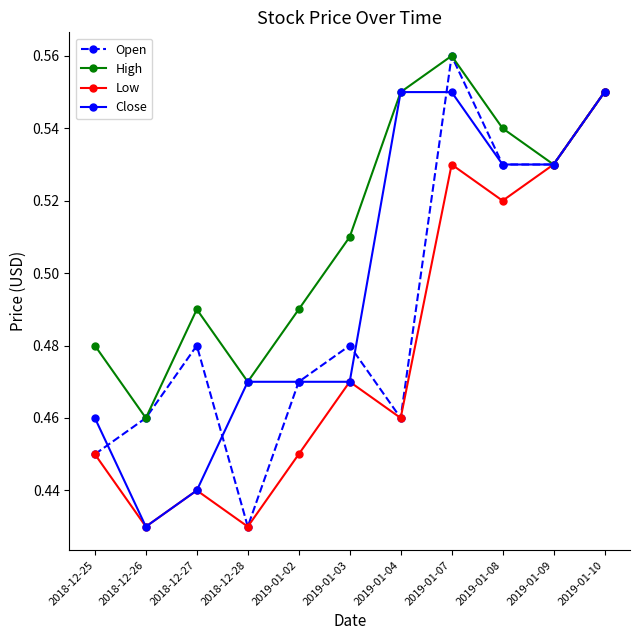

What is the difference between the maximum and minimum values in the Close series?

0.1